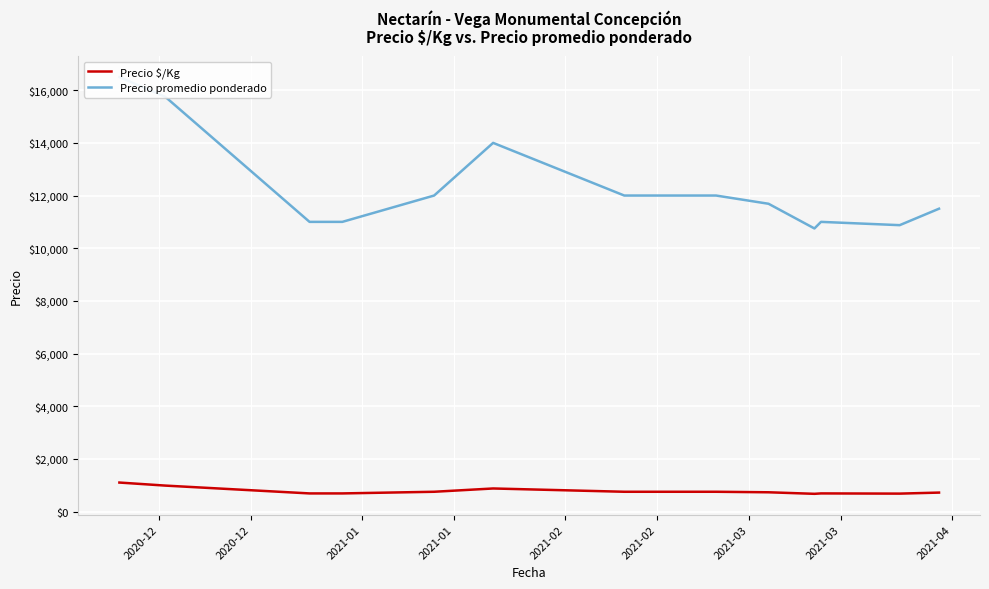

Does the chart display data point markers on the line(s)?

No